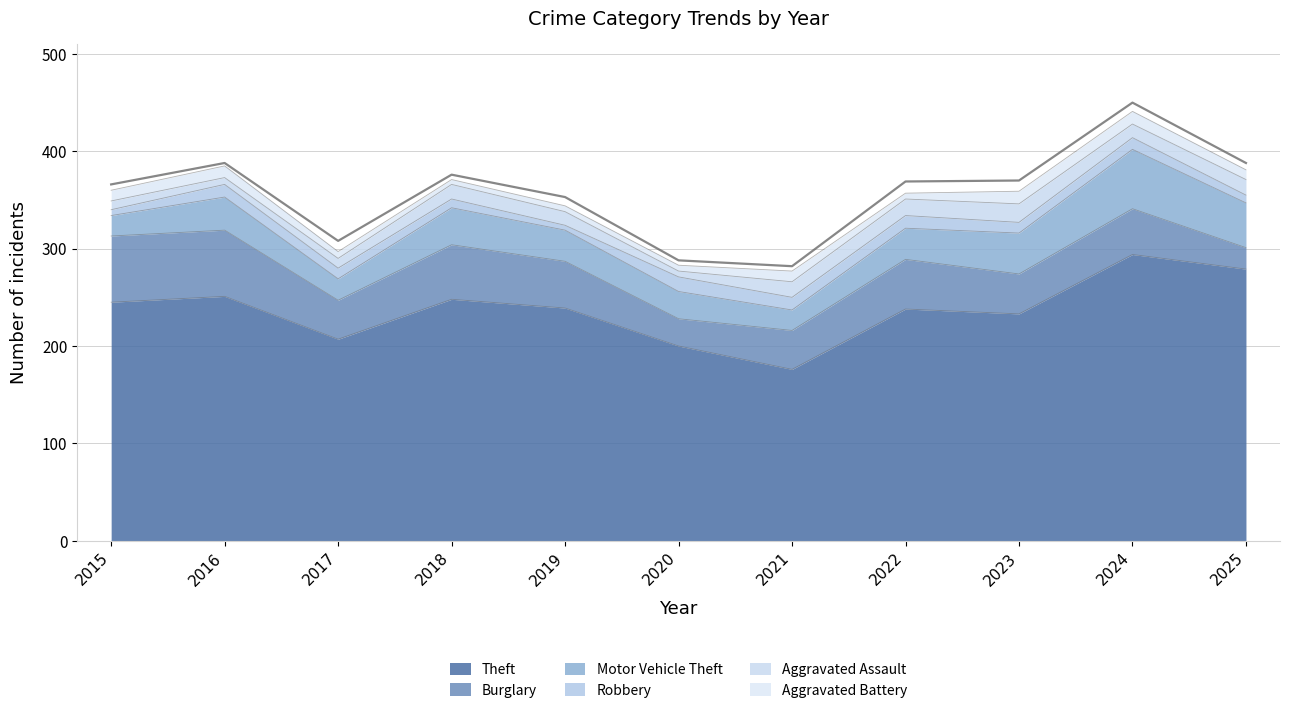

At which category does Robbery reach its first local peak?

2016